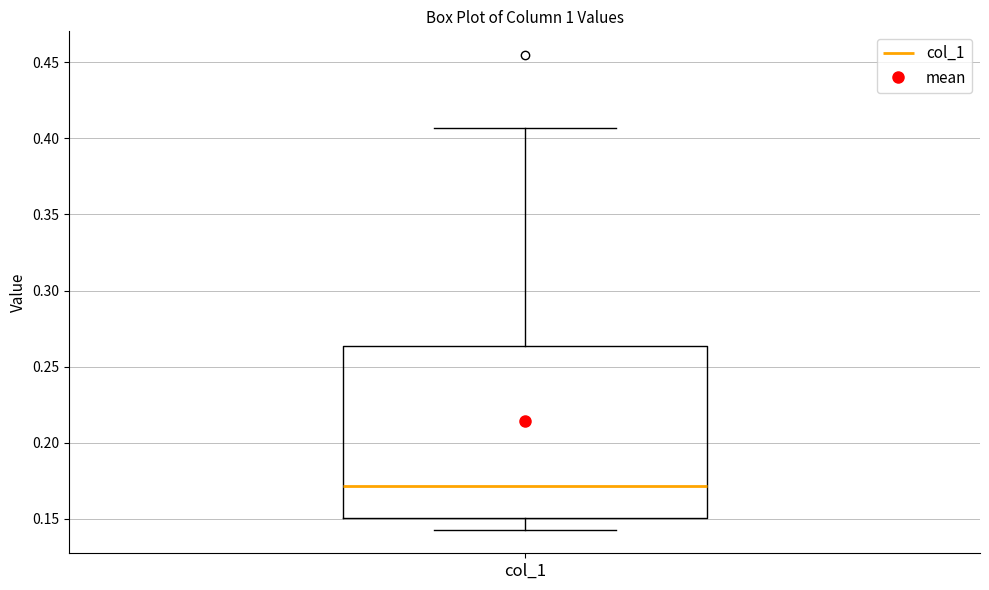

Transcribe this box plot: give where the median line is, the range the box spans, and where the two whiskers end, as read against the y-axis. The values are not printed on the chart, so give them approximately, as read against the axis.

median 0.170, box 0.150 to 0.265, whiskers 0.145 to 0.405